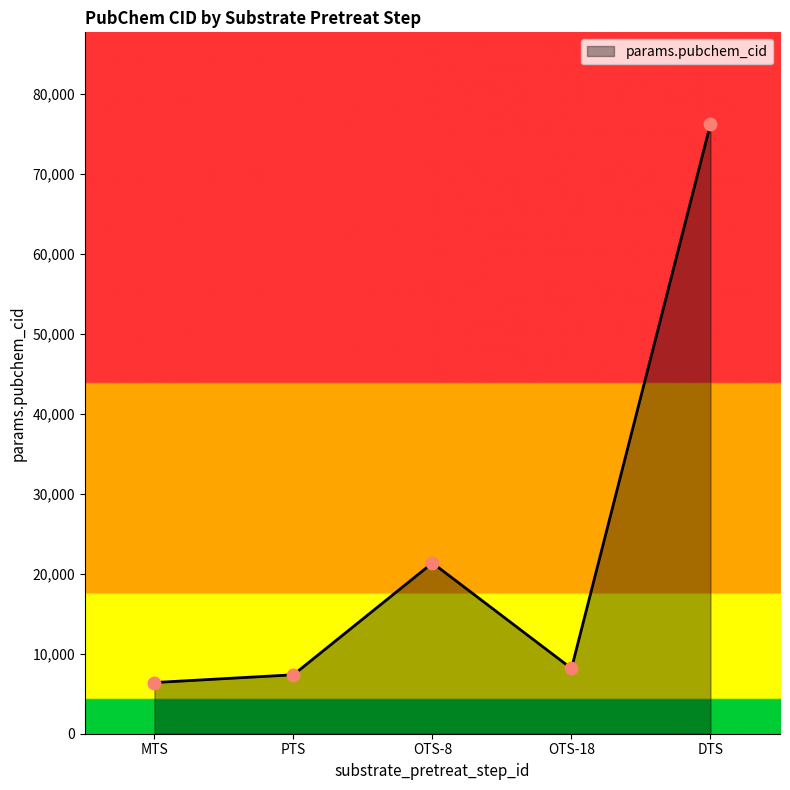

What is the change in value from MTS to OTS-8?

+14955